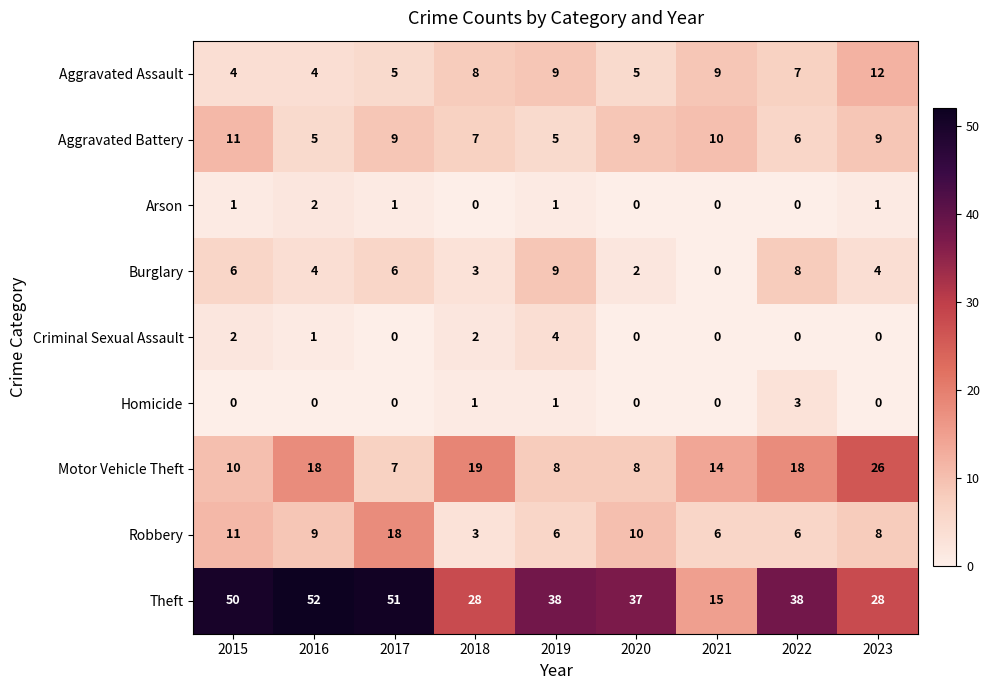

How many series are shown in this chart?

9